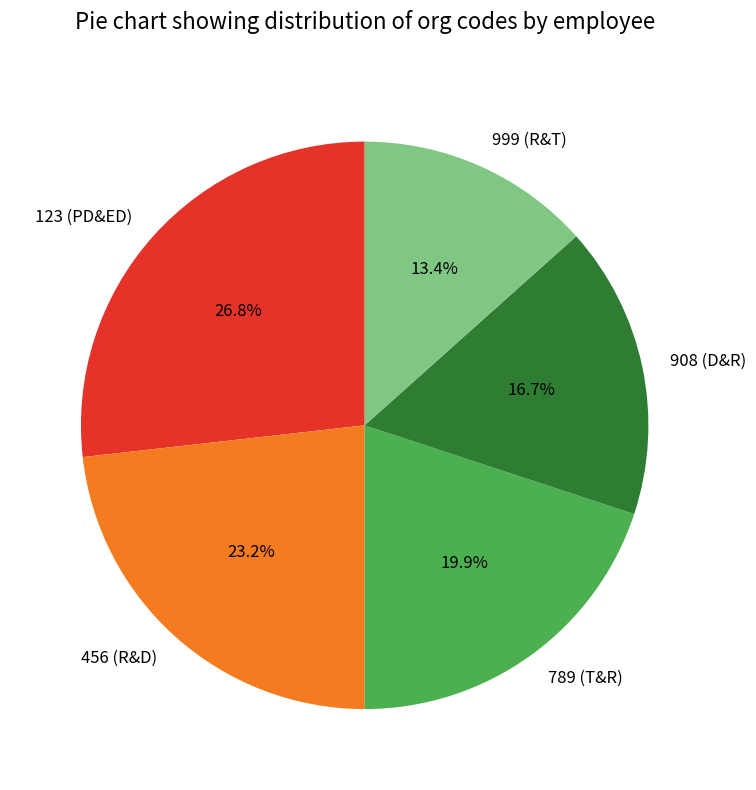

Approximately how many times larger is the value at 123 (PD&ED) compared to 908 (D&R)?

1.6